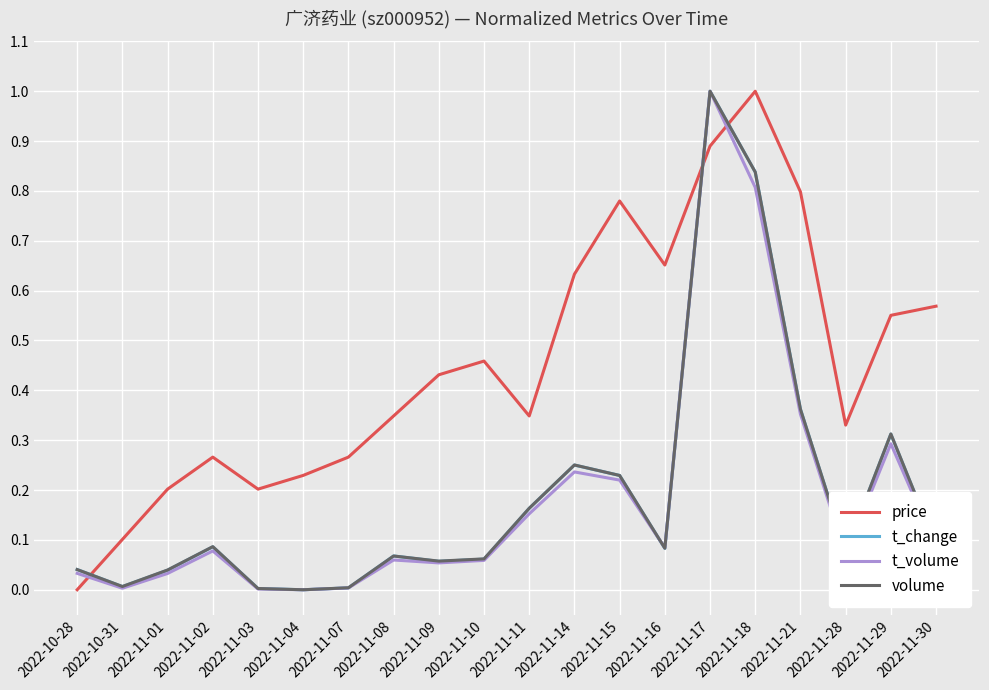

Which category has the highest value in the price series?

2022-11-18